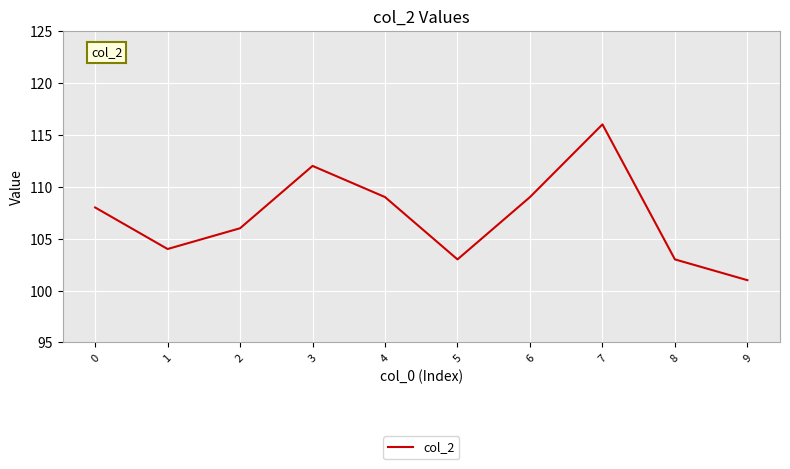

What is the difference between the maximum and second lowest values?

13